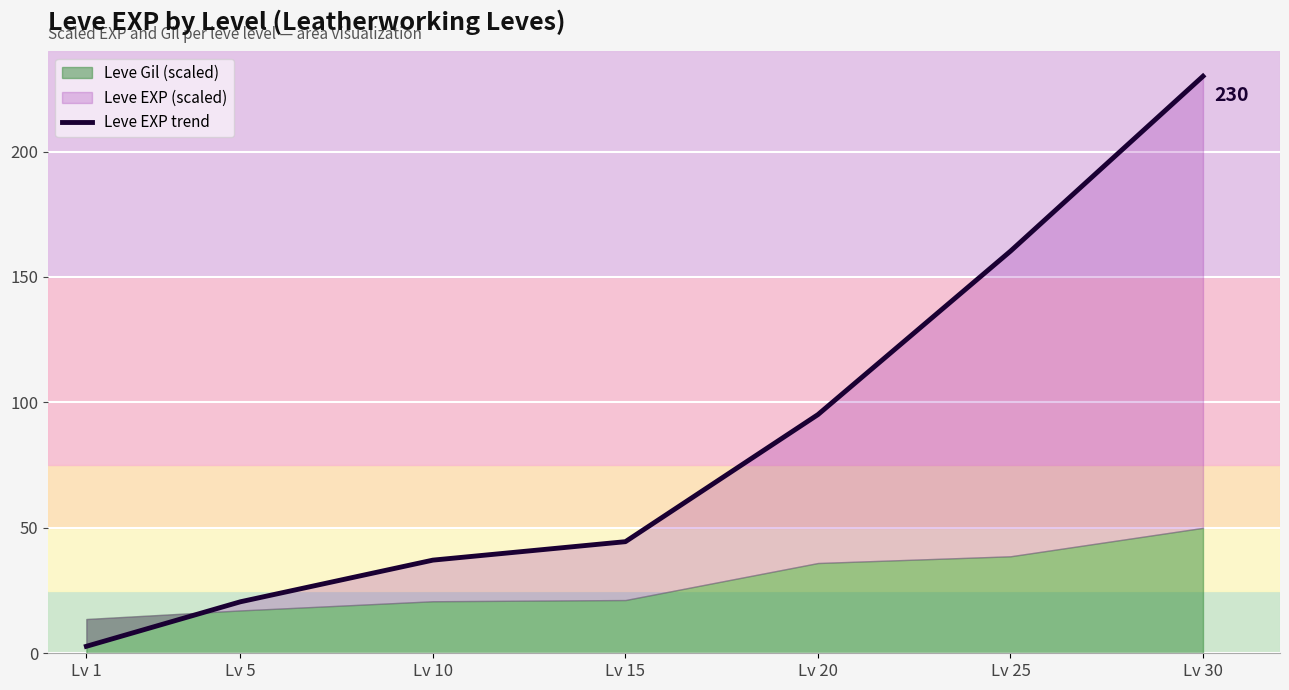

How many values are below 44?

3